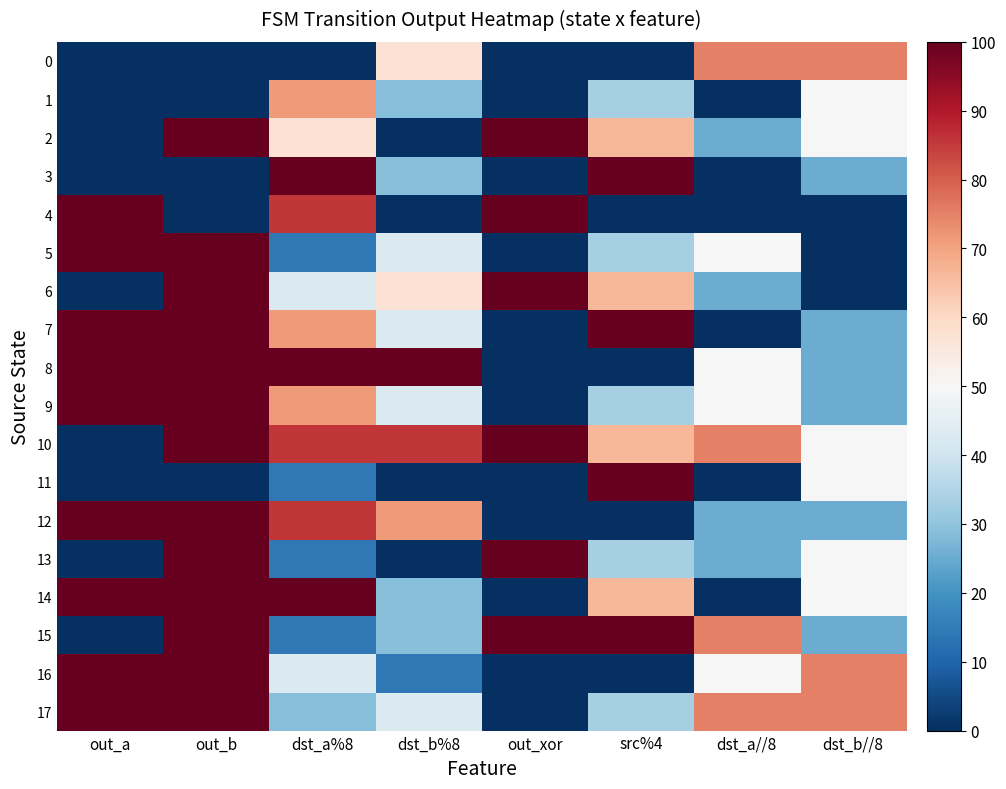

Reading left to right, transcribe all the data shown in this chart.

0: out_a=0.0	out_b=0.0	dst_a%8=0.0	dst_b%8=57.1	out_xor=0.0	src%4=0.0	dst_a//8=75.0	dst_b//8=75.0
1: out_a=0.0	out_b=0.0	dst_a%8=71.4	dst_b%8=28.6	out_xor=0.0	src%4=33.3	dst_a//8=0.0	dst_b//8=50.0
2: out_a=0.0	out_b=100.0	dst_a%8=57.1	dst_b%8=0.0	out_xor=100.0	src%4=66.7	dst_a//8=25.0	dst_b//8=50.0
3: out_a=0.0	out_b=0.0	dst_a%8=100.0	dst_b%8=28.6	out_xor=0.0	src%4=100.0	dst_a//8=0.0	dst_b//8=25.0
4: out_a=100.0	out_b=0.0	dst_a%8=85.7	dst_b%8=0.0	out_xor=100.0	src%4=0.0	dst_a//8=0.0	dst_b//8=0.0
5: out_a=100.0	out_b=100.0	dst_a%8=14.3	dst_b%8=42.9	out_xor=0.0	src%4=33.3	dst_a//8=50.0	dst_b//8=0.0
6: out_a=0.0	out_b=100.0	dst_a%8=42.9	dst_b%8=57.1	out_xor=100.0	src%4=66.7	dst_a//8=25.0	dst_b//8=0.0
7: out_a=100.0	out_b=100.0	dst_a%8=71.4	dst_b%8=42.9	out_xor=0.0	src%4=100.0	dst_a//8=0.0	dst_b//8=25.0
8: out_a=100.0	out_b=100.0	dst_a%8=100.0	dst_b%8=100.0	out_xor=0.0	src%4=0.0	dst_a//8=50.0	dst_b//8=25.0
9: out_a=100.0	out_b=100.0	dst_a%8=71.4	dst_b%8=42.9	out_xor=0.0	src%4=33.3	dst_a//8=50.0	dst_b//8=25.0
10: out_a=0.0	out_b=100.0	dst_a%8=85.7	dst_b%8=85.7	out_xor=100.0	src%4=66.7	dst_a//8=75.0	dst_b//8=50.0
11: out_a=0.0	out_b=0.0	dst_a%8=14.3	dst_b%8=0.0	out_xor=0.0	src%4=100.0	dst_a//8=0.0	dst_b//8=50.0
12: out_a=100.0	out_b=100.0	dst_a%8=85.7	dst_b%8=71.4	out_xor=0.0	src%4=0.0	dst_a//8=25.0	dst_b//8=25.0
13: out_a=0.0	out_b=100.0	dst_a%8=14.3	dst_b%8=0.0	out_xor=100.0	src%4=33.3	dst_a//8=25.0	dst_b//8=50.0
14: out_a=100.0	out_b=100.0	dst_a%8=100.0	dst_b%8=28.6	out_xor=0.0	src%4=66.7	dst_a//8=0.0	dst_b//8=50.0
15: out_a=0.0	out_b=100.0	dst_a%8=14.3	dst_b%8=28.6	out_xor=100.0	src%4=100.0	dst_a//8=75.0	dst_b//8=25.0
16: out_a=100.0	out_b=100.0	dst_a%8=42.9	dst_b%8=14.3	out_xor=0.0	src%4=0.0	dst_a//8=50.0	dst_b//8=75.0
17: out_a=100.0	out_b=100.0	dst_a%8=28.6	dst_b%8=42.9	out_xor=0.0	src%4=33.3	dst_a//8=75.0	dst_b//8=75.0